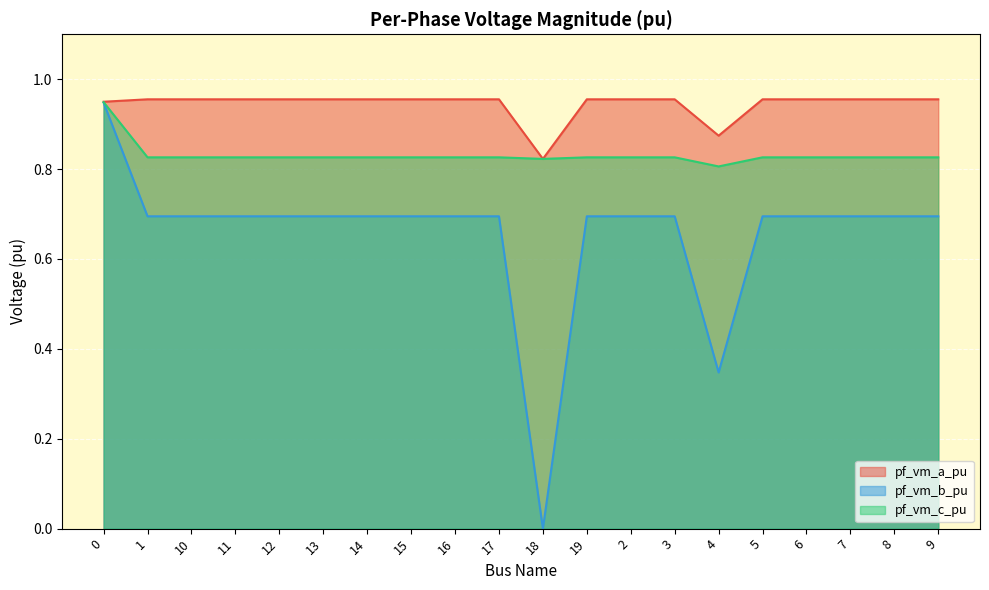

Which series has the widest spread of values?

pf_vm_b_pu